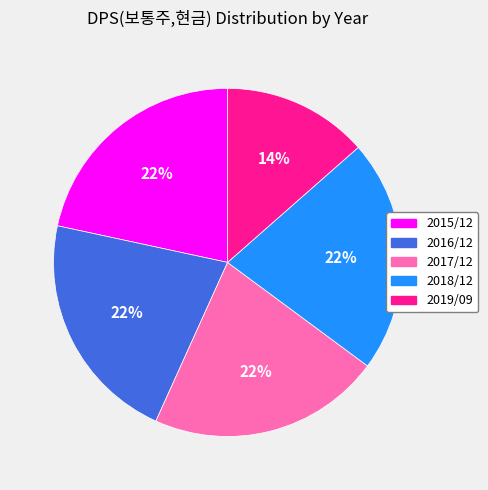

To the nearest percent, what portion does 2018/12 represent?

22%